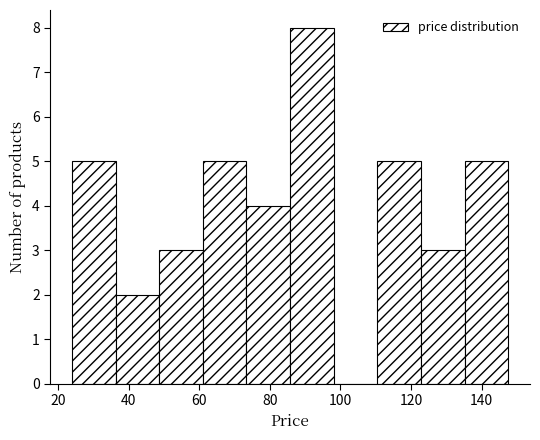

Over which range of the x-axis is the bar tallest?

86 to 98